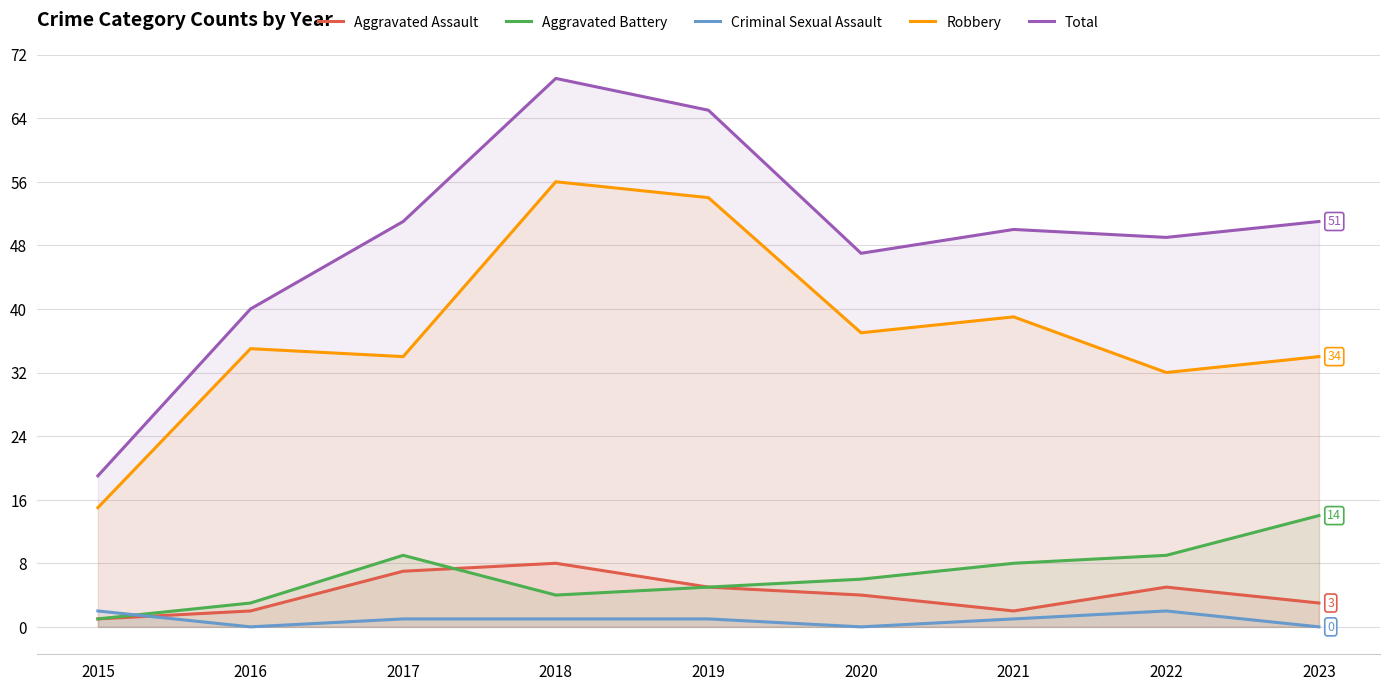

After their last crossing, which series has the higher values: Aggravated Assault or Criminal Sexual Assault?

Aggravated Assault